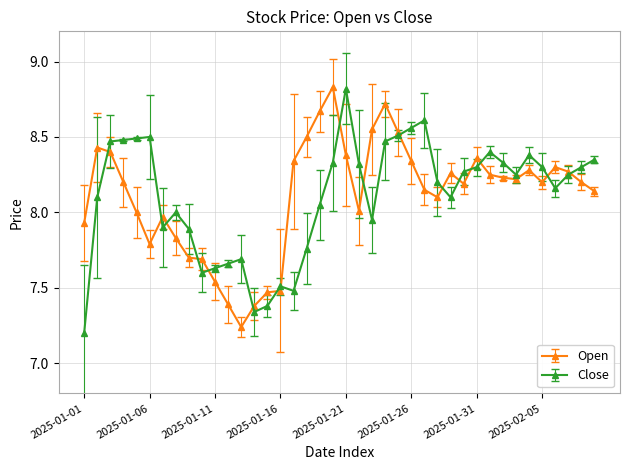

In Open, how many points are lower than both neighbors (excluding endpoints)?

7